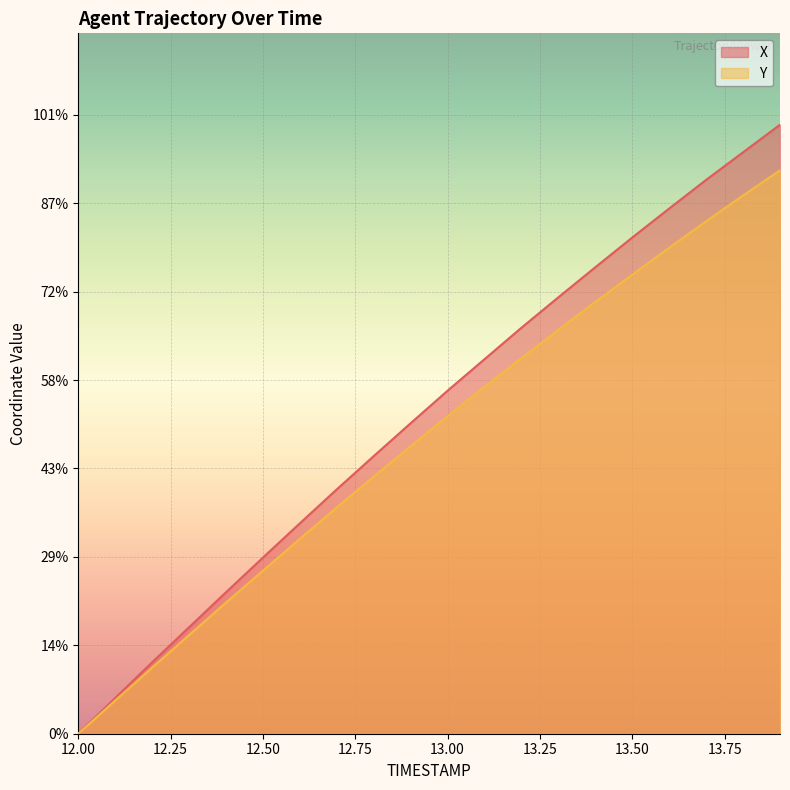

Rank the categories by Y value from lowest to highest.

12.0, 12.1, 12.2, 12.3, 12.4, 12.5, 12.6, 12.7, 12.8, 12.9, 13.0, 13.1, 13.2, 13.3, 13.4, 13.5, 13.6, 13.7, 13.8, 13.9